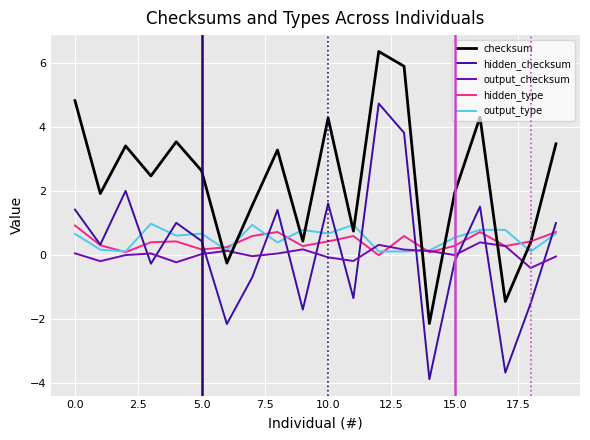

Does the chart have visible grid lines?

Yes